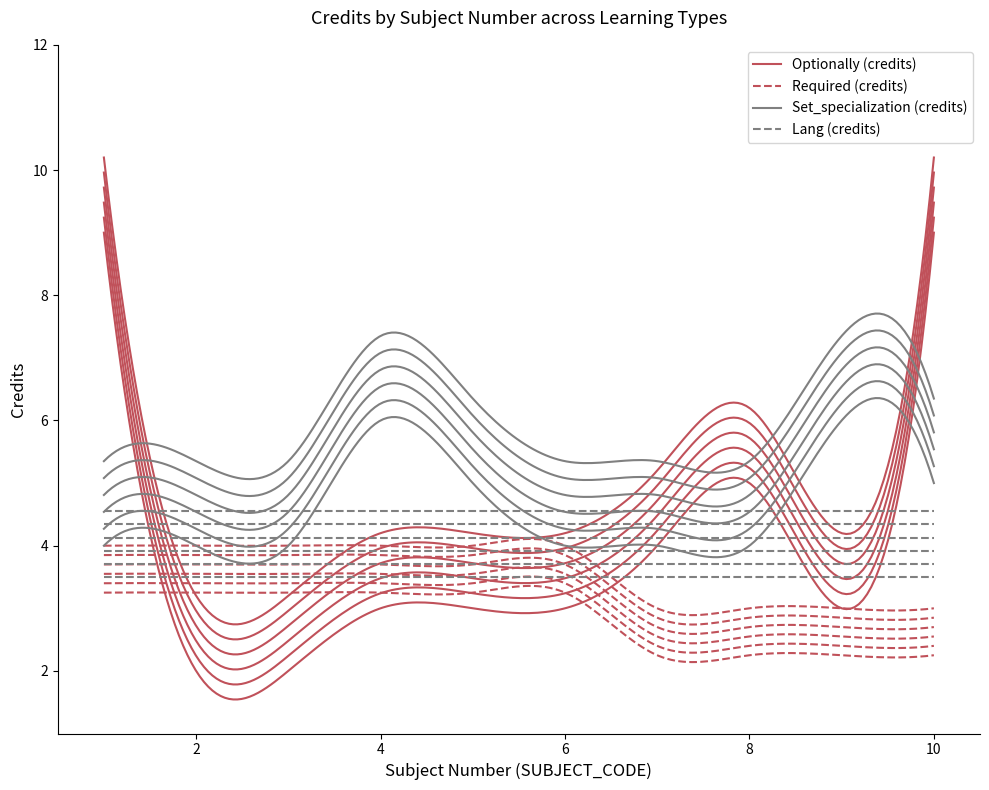

True or false: Lang has more than 0 interior local peaks.

False